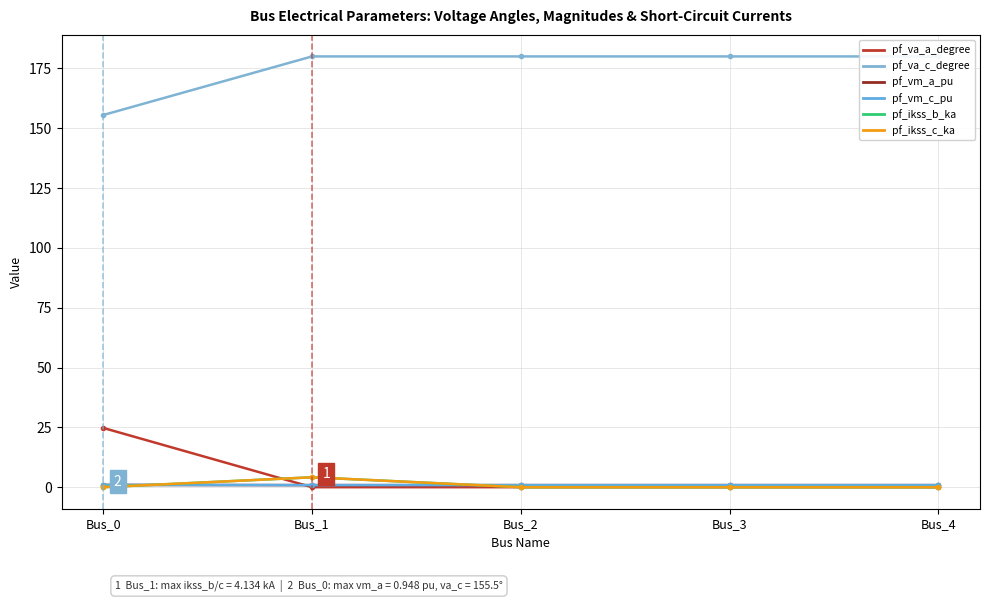

How many lines are shown in the chart?

6